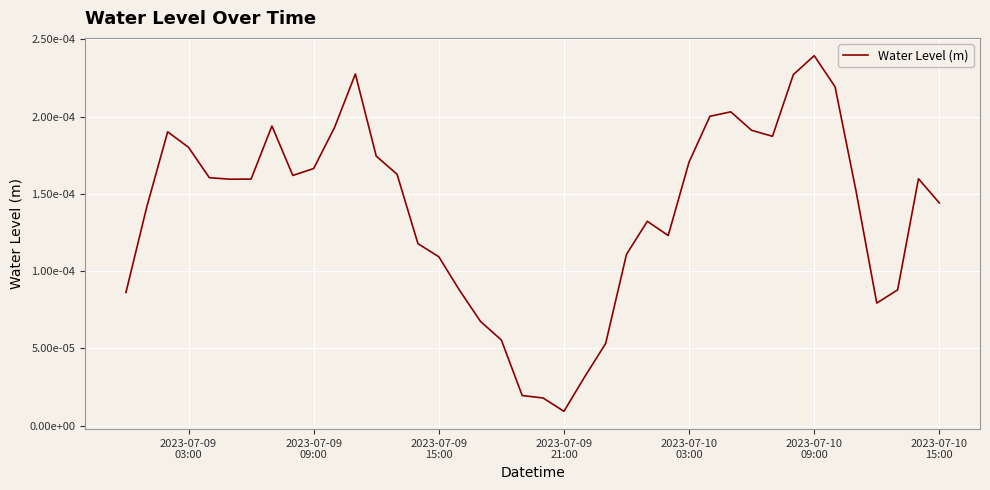

Does the chart display data point markers on the line(s)?

No